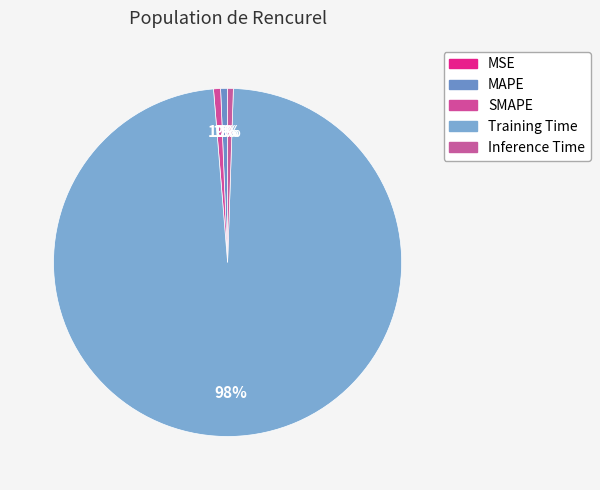

Which category has the smallest portion of the pie?

MSE